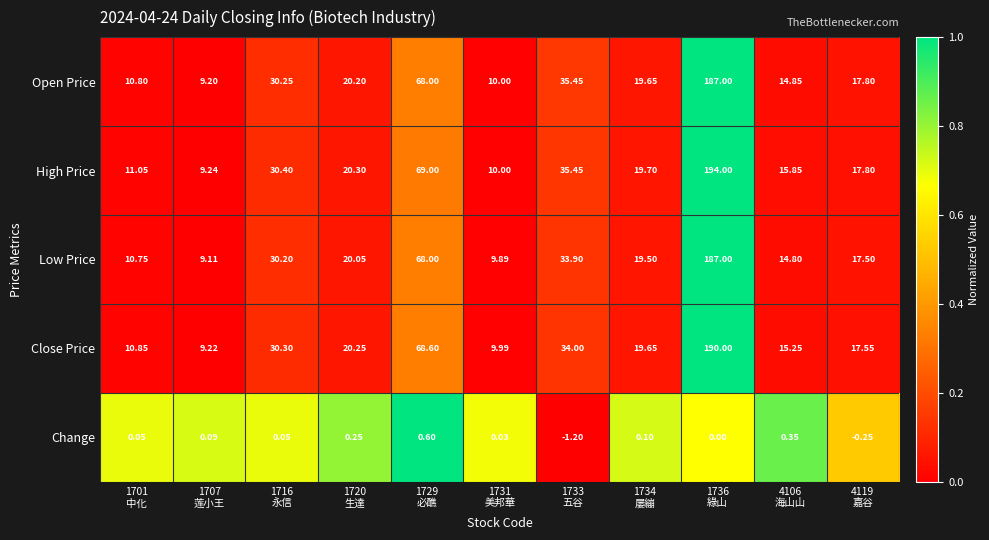

Which series has the widest spread of values?

High Price